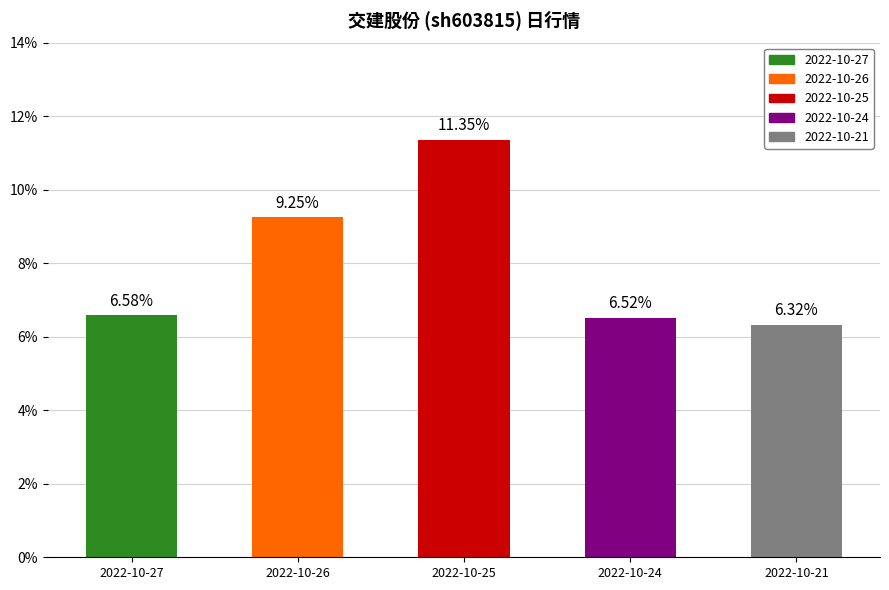

The chart shows a value of 20.4 at 2022-10-25. True or false?

False